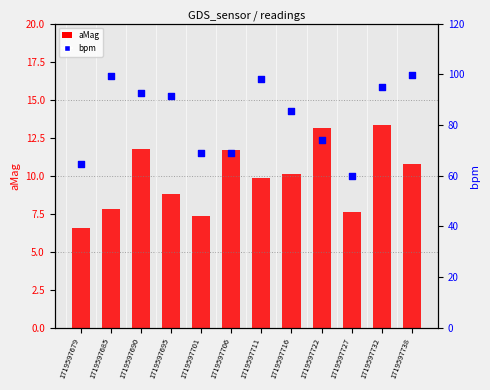

Is the value of bpm at 1719597727 greater than the value of aMag at 1719597701?

Yes